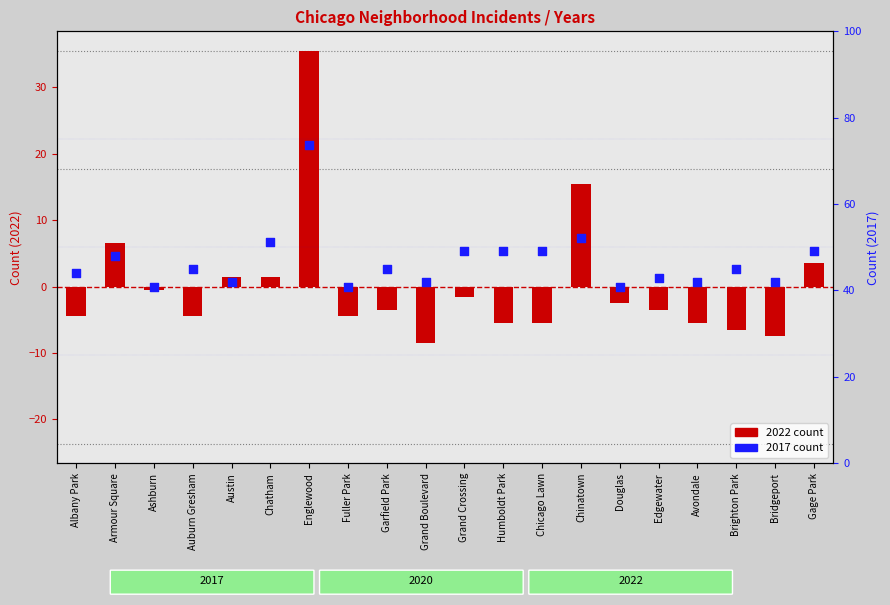

Which series contains the lowest Y value?

2022 count (centered)